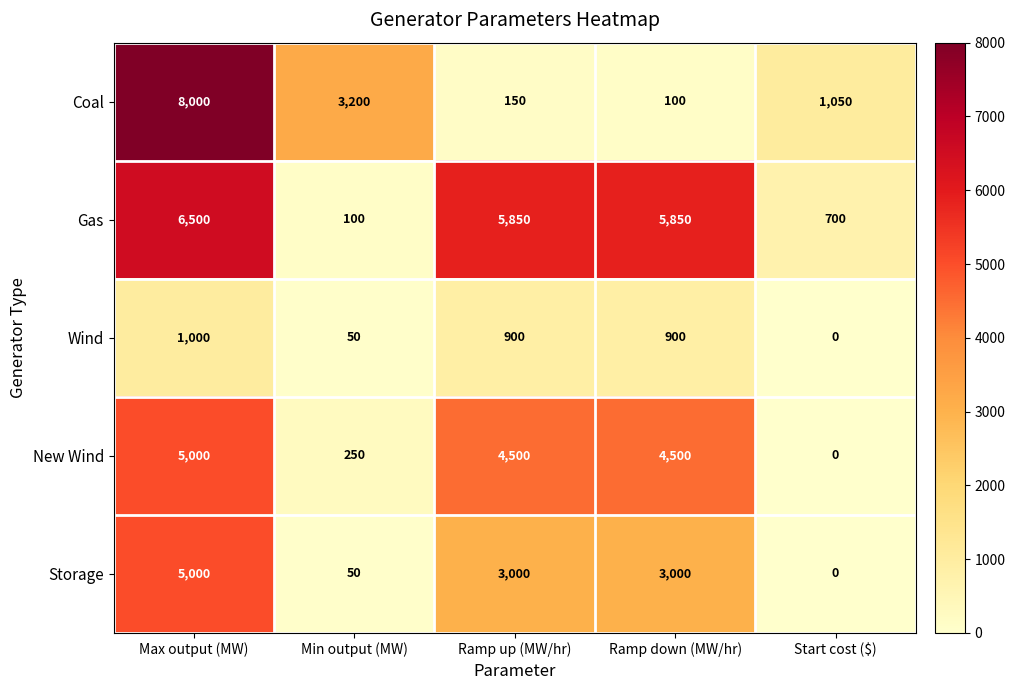

Reading right to left, transcribe all the data shown in this chart.

Coal: Start cost ($)=1050	Ramp down (MW/hr)=100	Ramp up (MW/hr)=150	Min output (MW)=3200	Max output (MW)=8000
Gas: Start cost ($)=700	Ramp down (MW/hr)=5850	Ramp up (MW/hr)=5850	Min output (MW)=100	Max output (MW)=6500
Wind: Start cost ($)=0	Ramp down (MW/hr)=900	Ramp up (MW/hr)=900	Min output (MW)=50	Max output (MW)=1000
New Wind: Start cost ($)=0	Ramp down (MW/hr)=4500	Ramp up (MW/hr)=4500	Min output (MW)=250	Max output (MW)=5000
Storage: Start cost ($)=0	Ramp down (MW/hr)=3000	Ramp up (MW/hr)=3000	Min output (MW)=50	Max output (MW)=5000